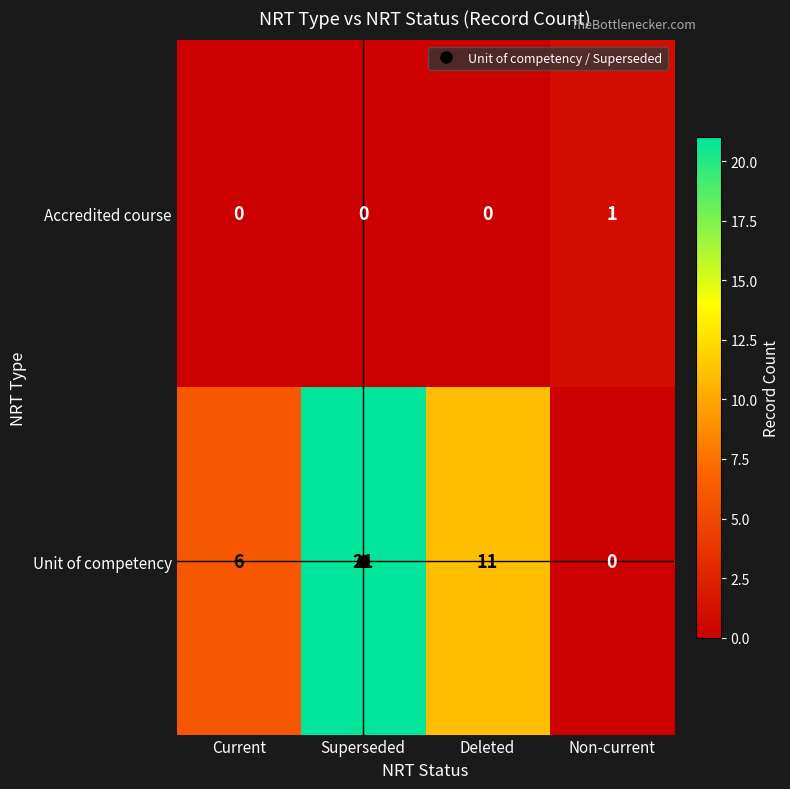

Between Superseded and Non-current, which series saw the biggest shift?

Unit of competency